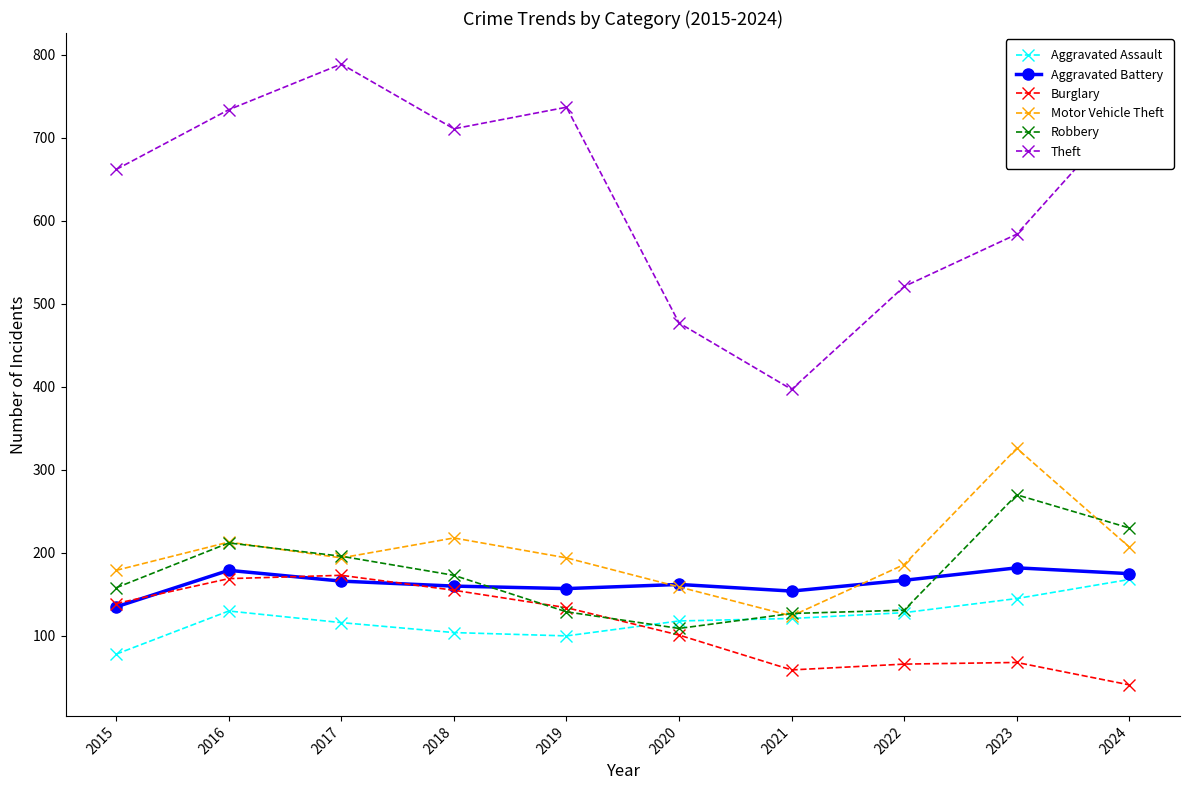

How many interior local peaks does the Theft series have?

2